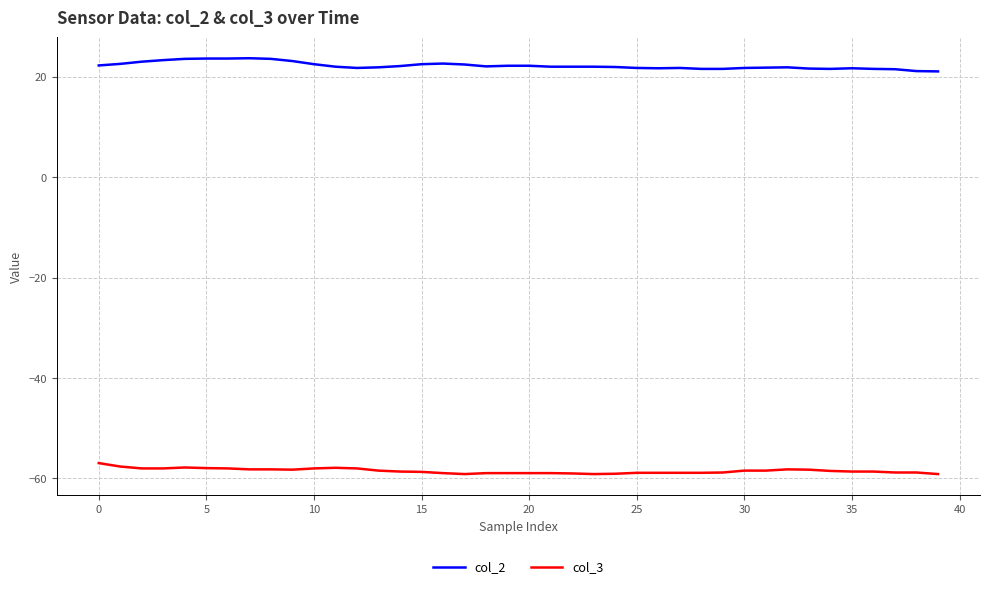

Does the chart display data point markers on the line(s)?

No